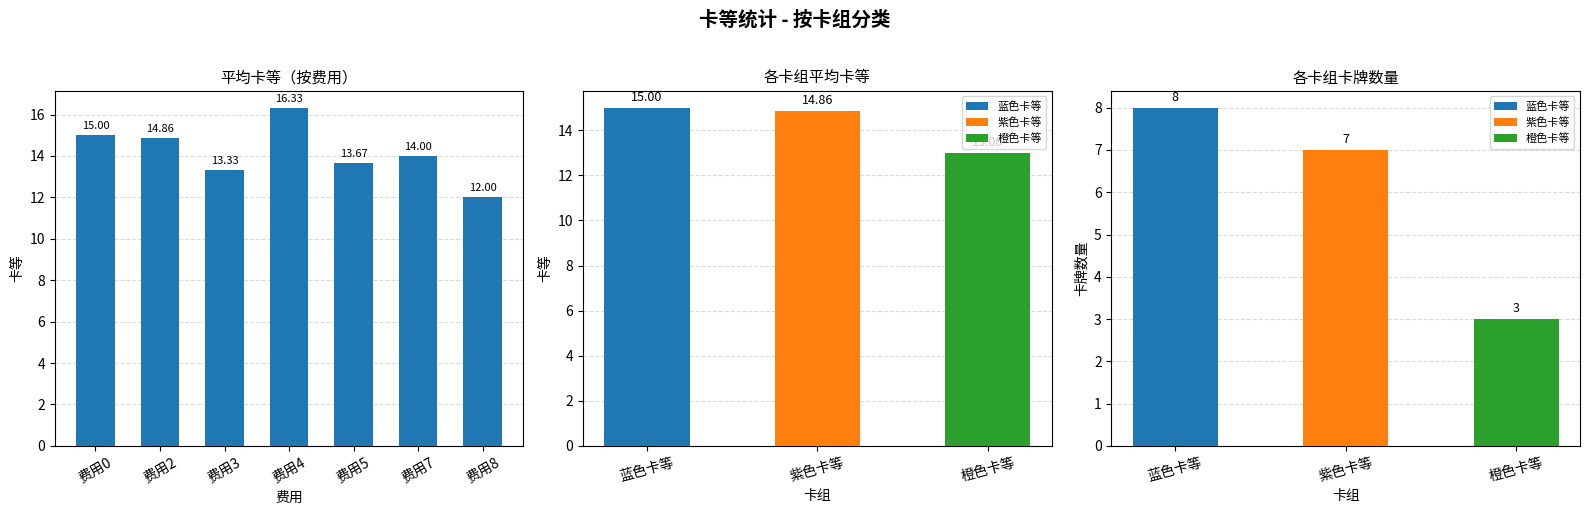

List the labels in order of value, smallest first.

费用8, 费用3, 费用5, 费用7, 费用2, 费用0, 费用4